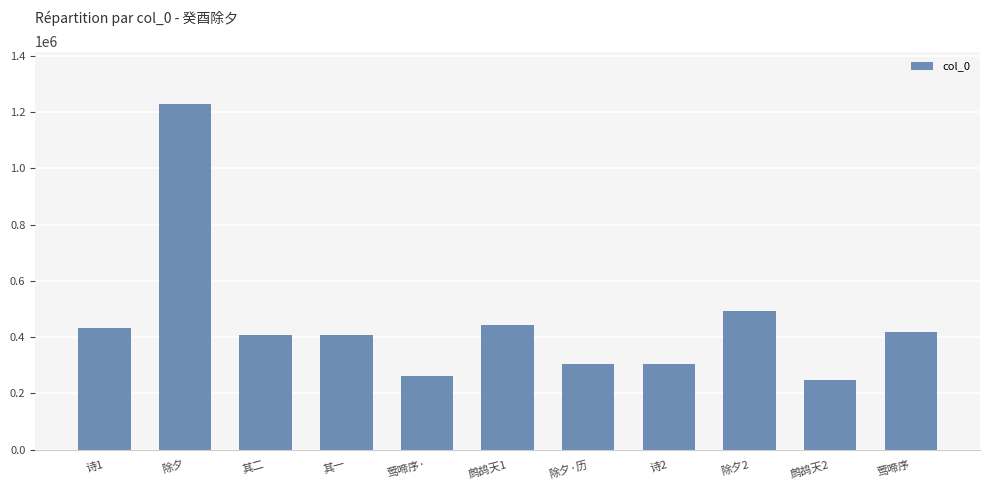

Approximately how many times larger is the value at 除夕·历 compared to 莺啼序?

0.7